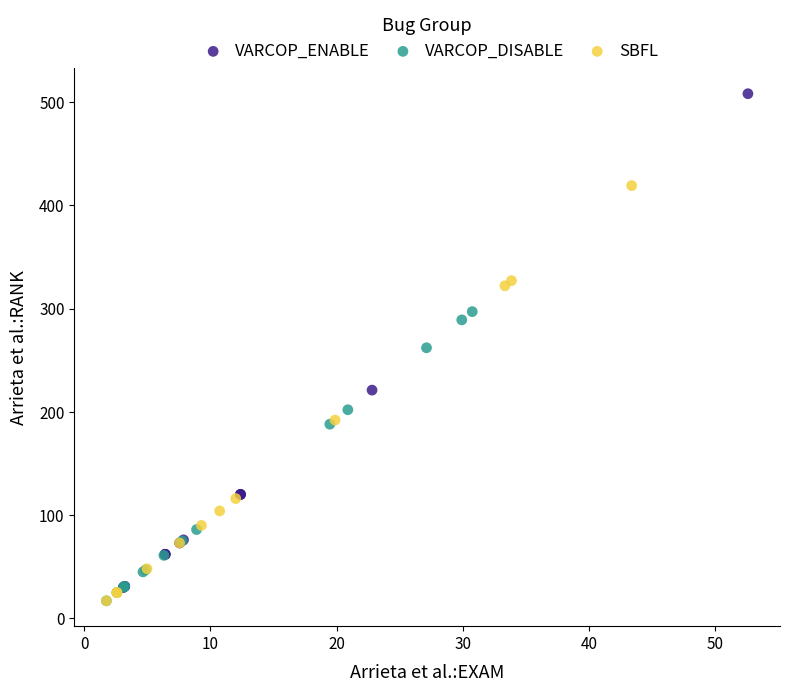

Which series reaches the maximum Y coordinate?

VARCOP_ENABLE